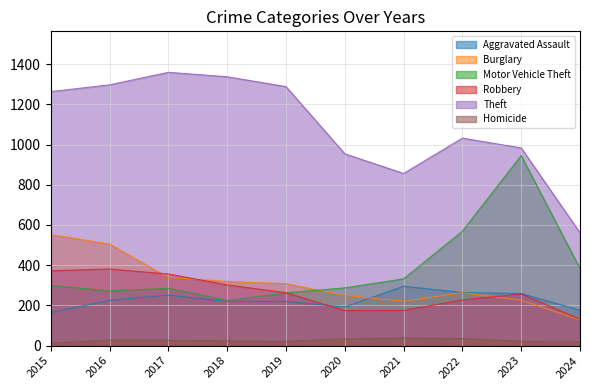

Reading left to right, list all the values displayed in this chart.

Aggravated Assault: 164	225	251	220	220	192	295	264	259	176
Burglary: 552	505	339	319	308	250	220	263	226	128
Motor Vehicle Theft: 299	272	285	225	262	287	332	569	945	383
Robbery: 372	381	356	302	263	174	175	227	257	131
Theft: 1263	1297	1359	1337	1288	954	856	1032	983	561
Homicide: 13	28	27	23	21	34	38	35	22	20